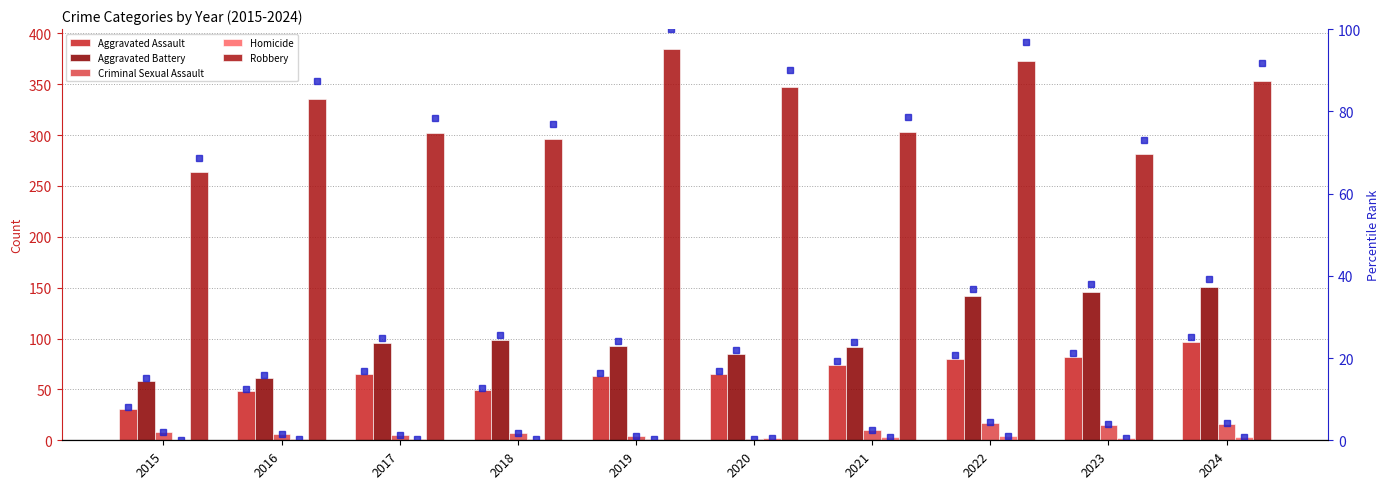

Reading right to left, list all the values displayed in this chart.

Aggravated Assault: 97	82	80	74	65	63	49	65	48	31
Aggravated Battery: 151	146	142	92	85	93	99	96	61	58
Criminal Sexual Assault: 16	15	17	10	1	4	7	5	6	8
Homicide: 3	2	4	3	2	1	1	1	1	0
Robbery: 353	281	373	303	347	385	296	302	336	264